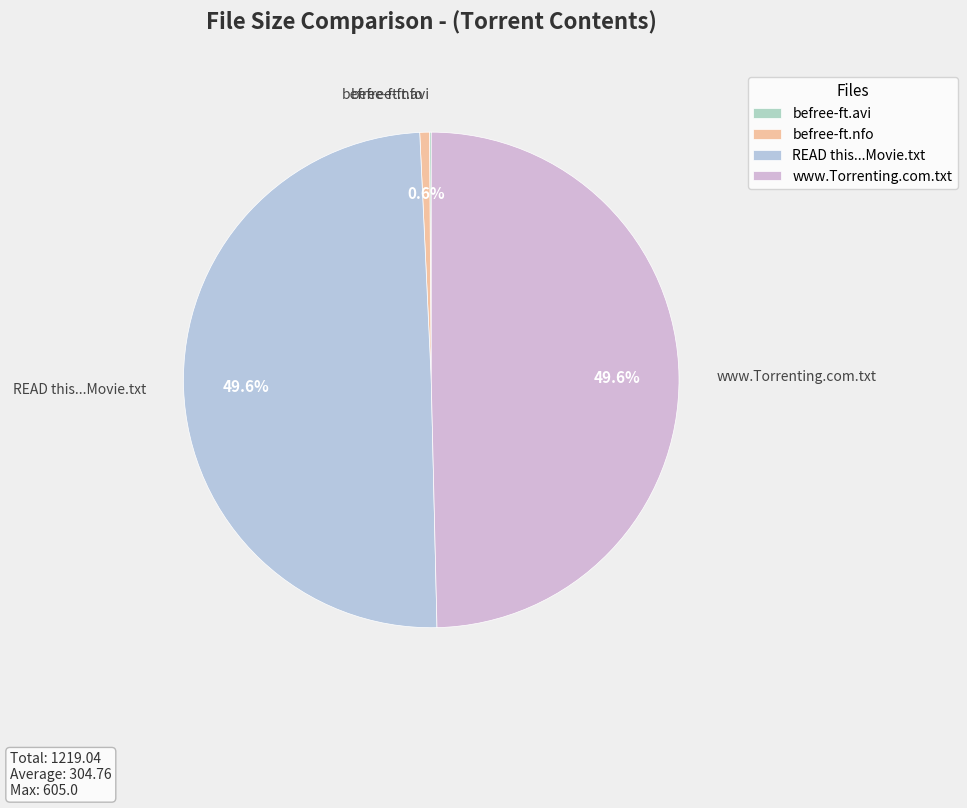

What portion of the pie excludes www.Torrenting.com.txt?

50.4%